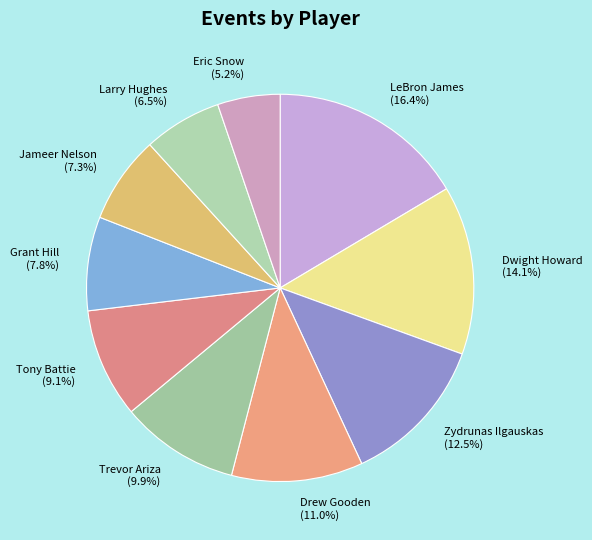

The Tony Battie slice represents 9% of the pie. True or false?

True